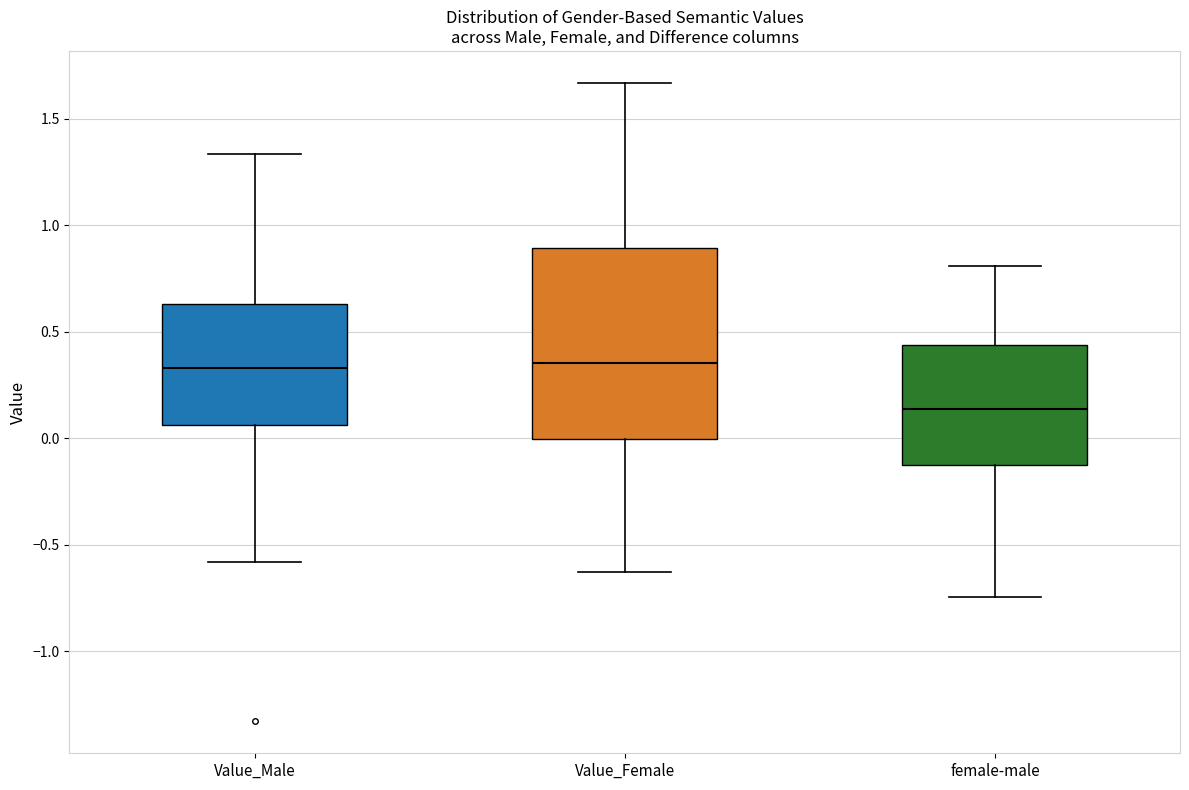

Reading left to right, read every box against the y-axis: the position of its median line, the range the box covers, and the ends of its whiskers. The values are not printed on the chart, so give them approximately, as read against the axis.

Value_Male: median 0.35, box 0.05 to 0.65, whiskers -0.60 to 1.35
Value_Female: median 0.35, box 0.00 to 0.90, whiskers -0.65 to 1.65
female-male: median 0.15, box -0.15 to 0.45, whiskers -0.75 to 0.80